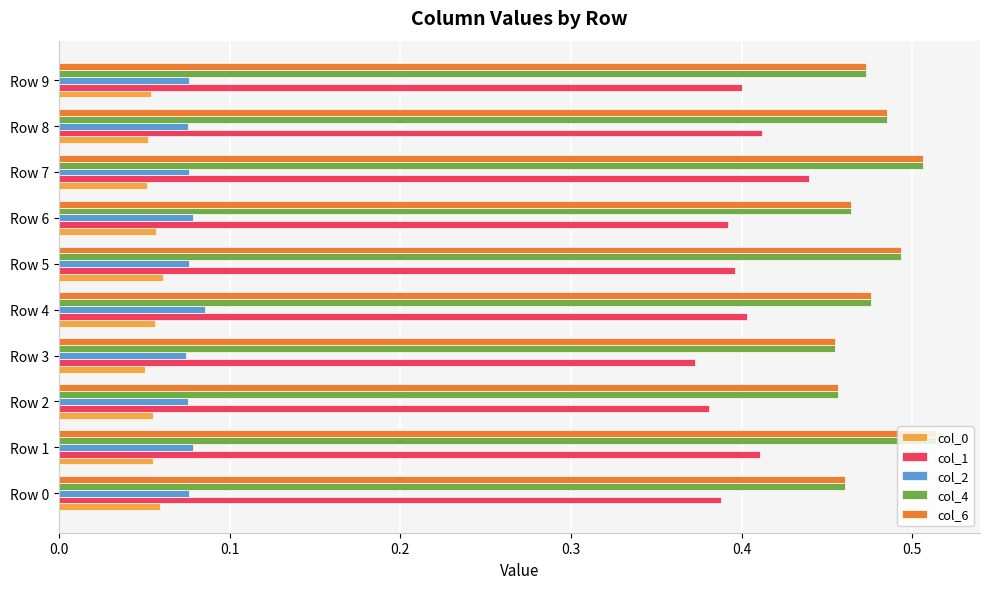

Is the value of col_4 at Row 4 greater than the value of col_0 at Row 8?

Yes